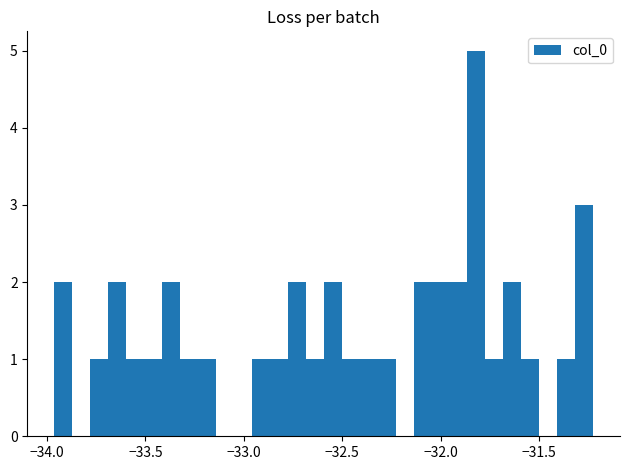

Read against the x-axis, roughly where is the centre of the tallest bar?

-31.80